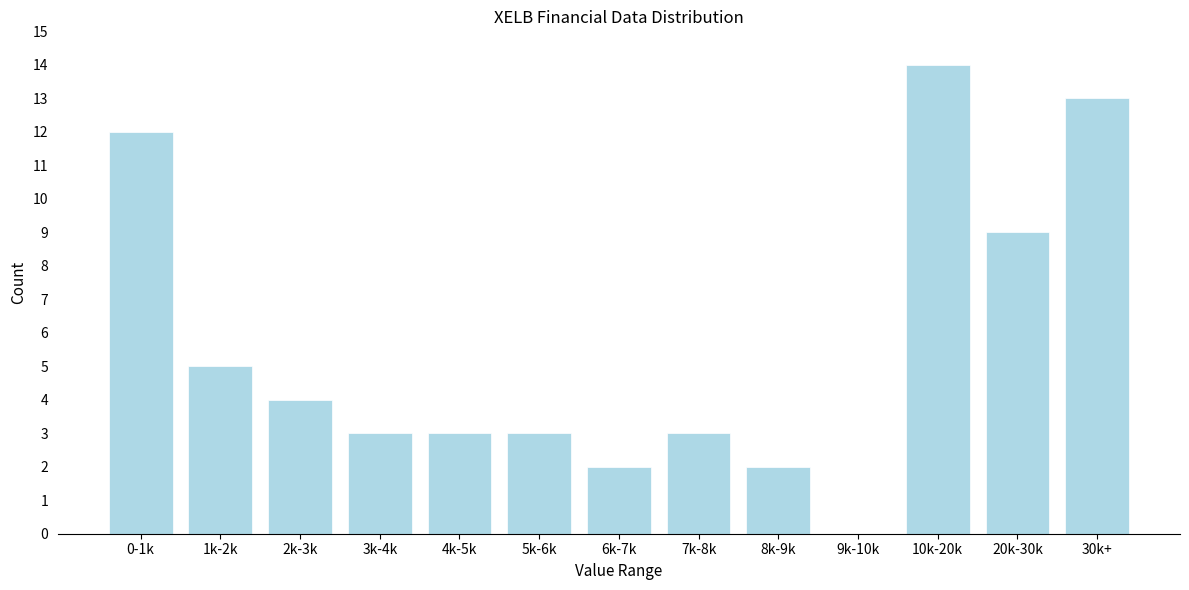

Reading right to left, list all the values displayed in this chart.

30k+=13	20k-30k=9	10k-20k=14	9k-10k=0	8k-9k=2	7k-8k=3	6k-7k=2	5k-6k=3	4k-5k=3	3k-4k=3	2k-3k=4	1k-2k=5	0-1k=12